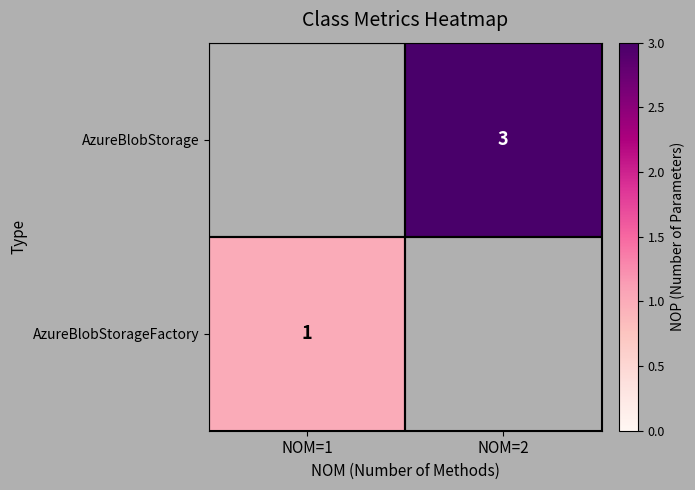

Which label corresponds to the largest value in the chart?

NOM=2